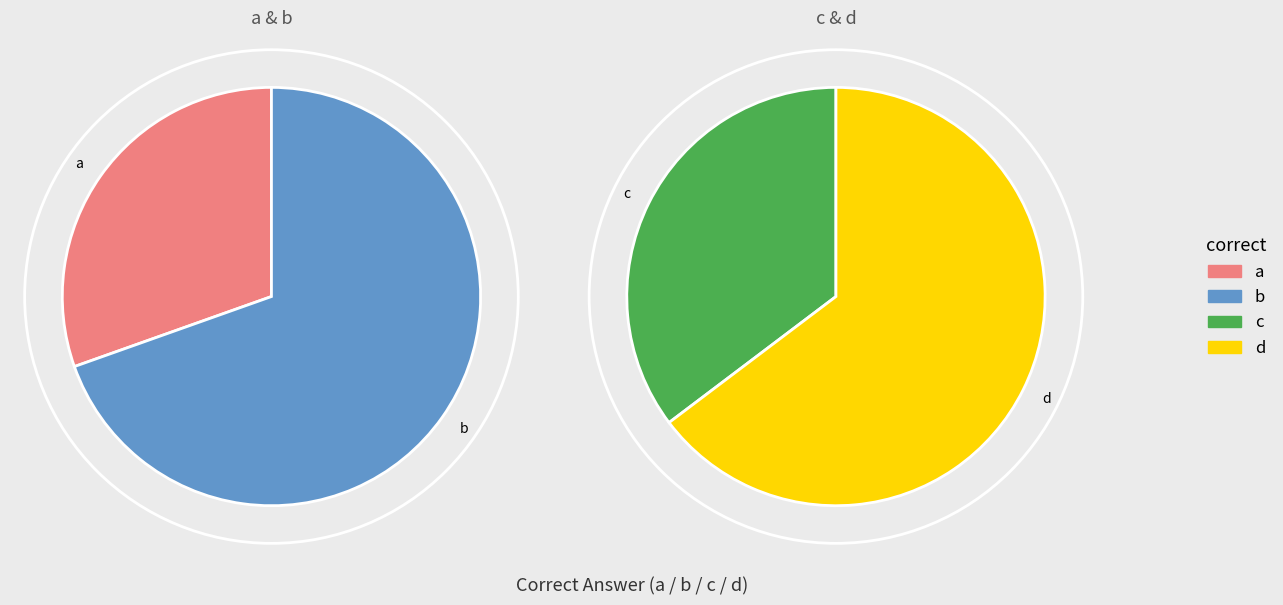

Which has a higher value, d or c?

d